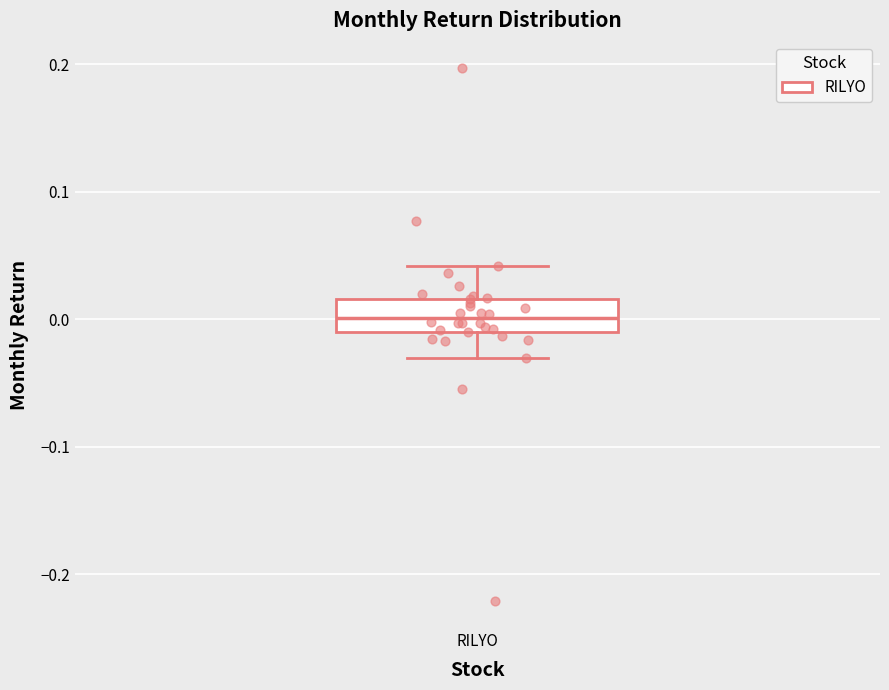

Transcribe this box plot: give where the median line is, the range the box spans, and where the two whiskers end, as read against the y-axis. The values are not printed on the chart, so give them approximately, as read against the axis.

median 0.00, box -0.01 to 0.02, whiskers -0.03 to 0.04